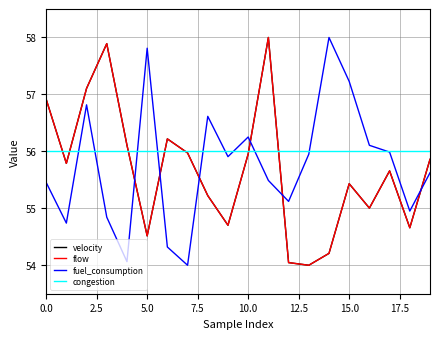

Does the chart have visible grid lines?

Yes